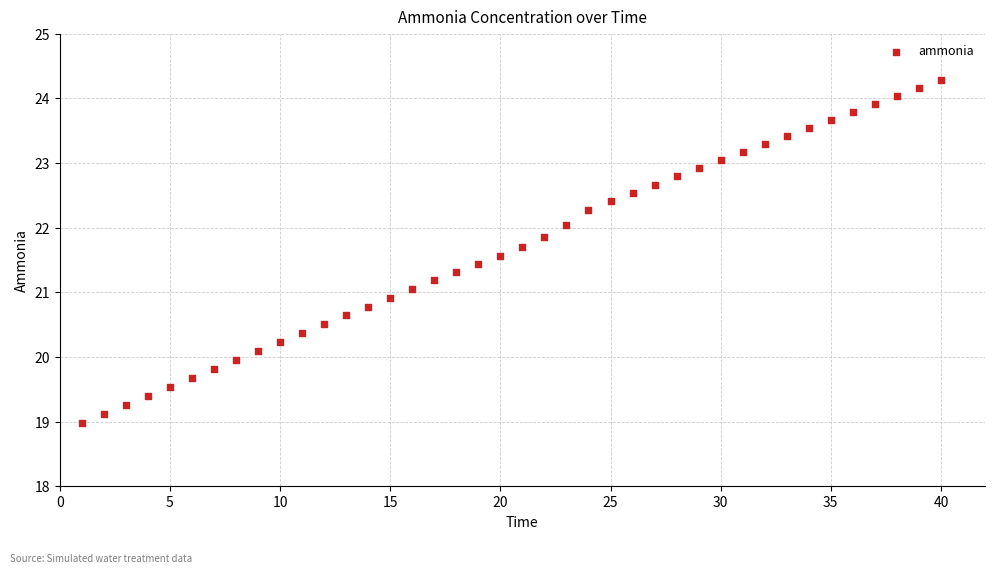

What is the range of Y values (max minus min)?

5.3